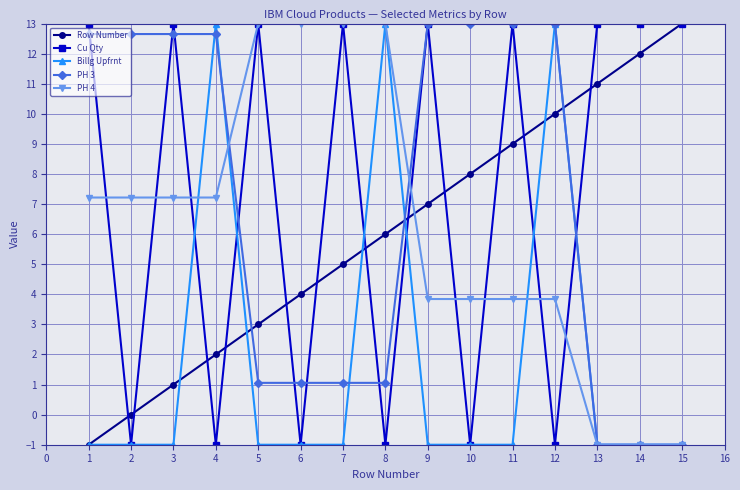

What is the total value across all series at 5?

29.1